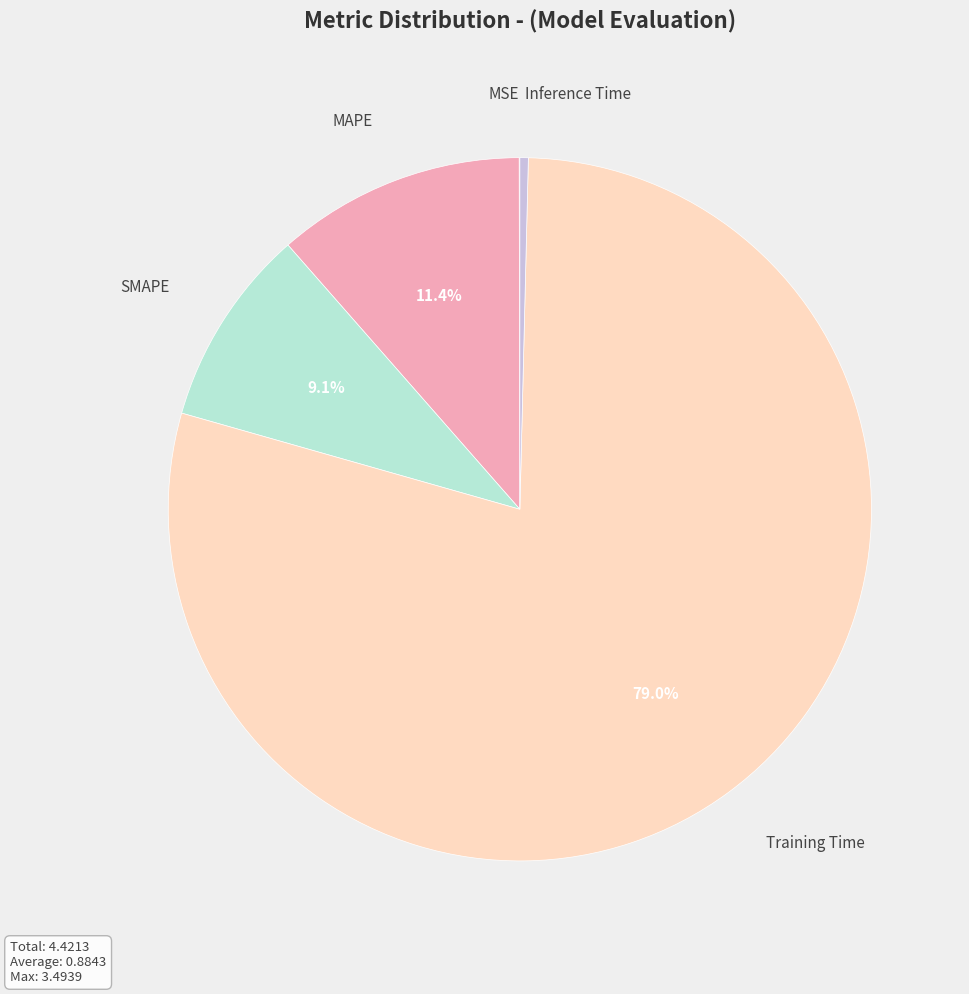

Does Inference Time represent more than half of the total?

No